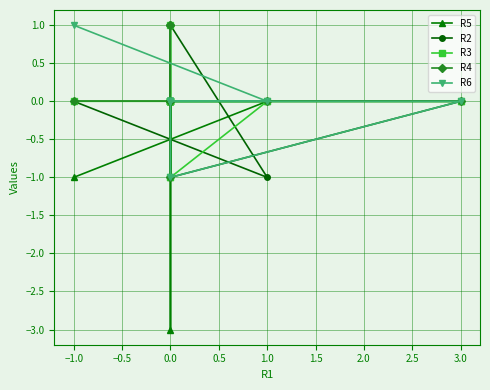

At 0.0, list the series in order from largest to smallest.

R2, R5, R4, R6, R3